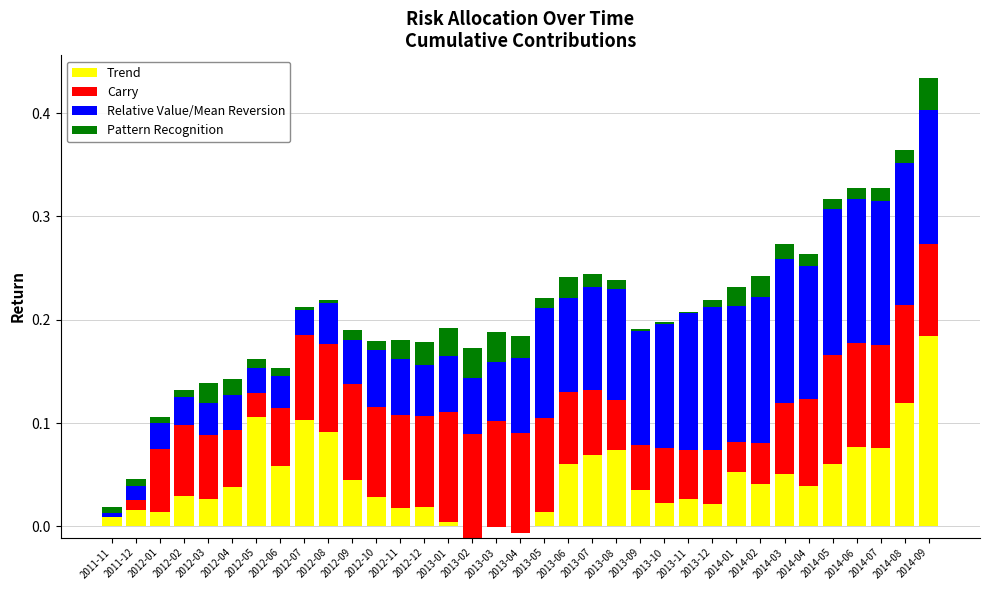

How many bars are there in total?

140